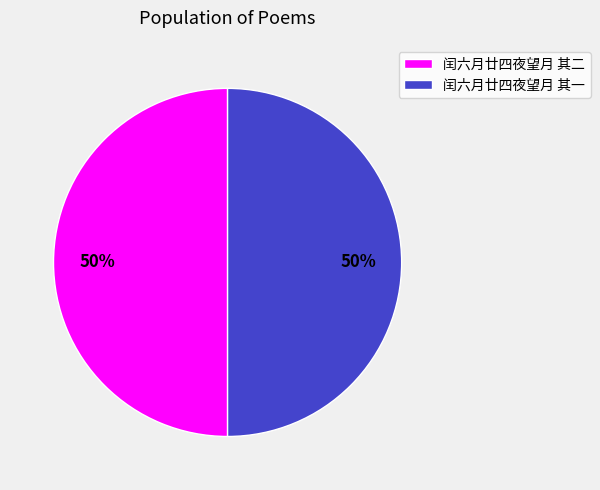

To the nearest percent, what is the combined percentage of 闰六月廿四夜望月 其二 and 闰六月廿四夜望月 其一?

100%